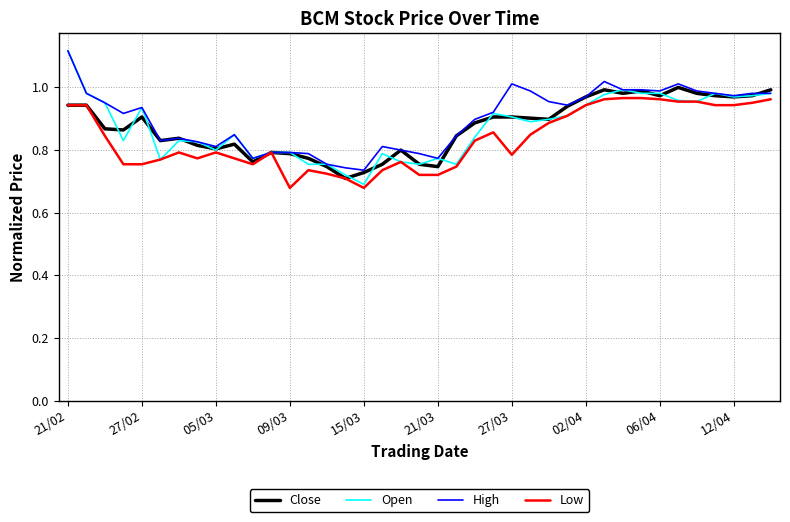

Which series has the largest range (max minus min)?

Open